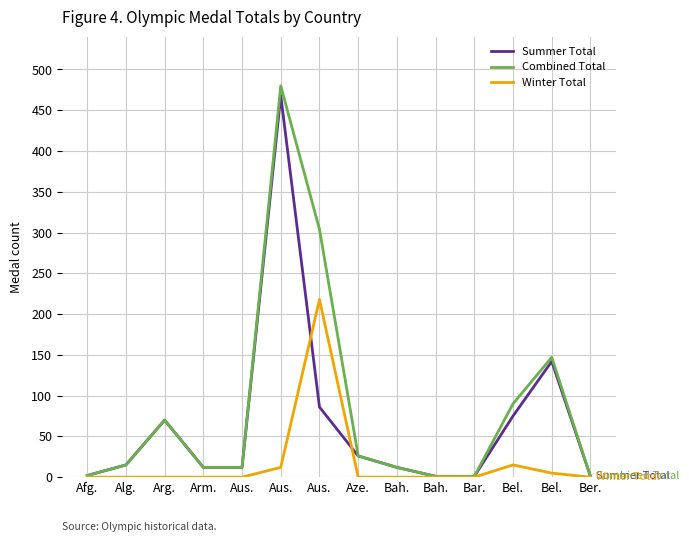

What are all the series names shown in the legend?

Summer Total, Combined Total, Winter Total